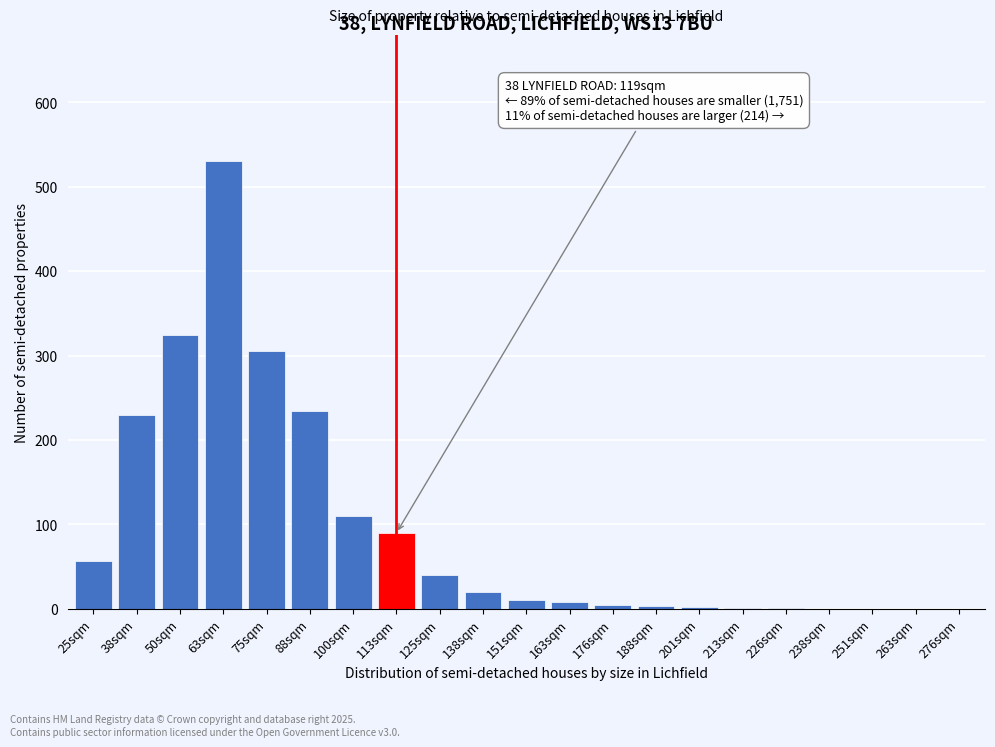

What is the change in value from 100sqm to 125sqm?

-70